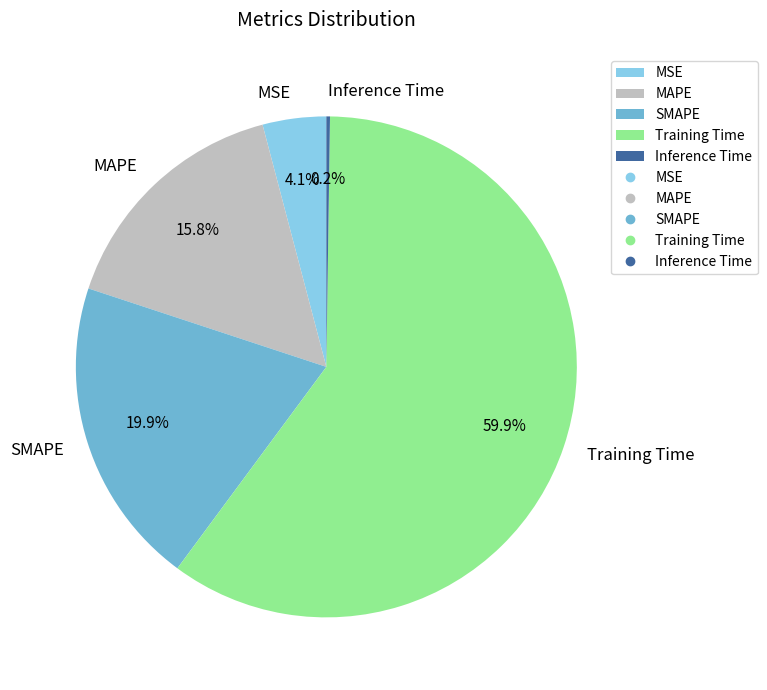

True or false: SMAPE accounts for 32% of the total.

False